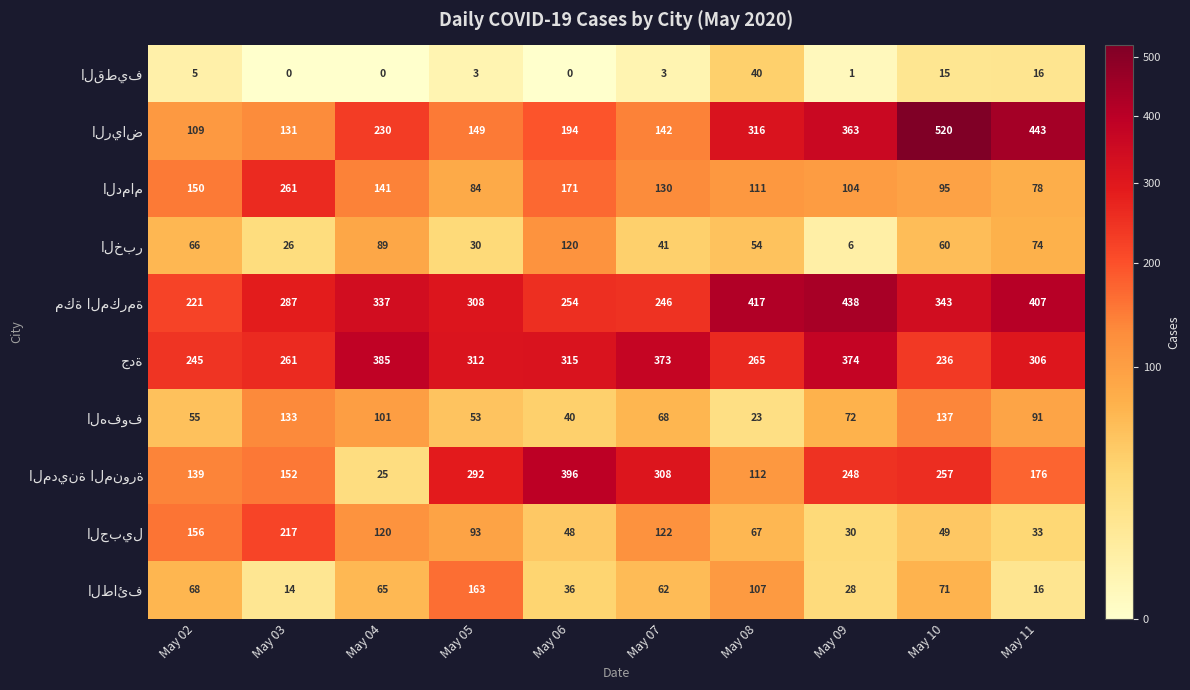

At which category is the sum across all series the highest?

May 10